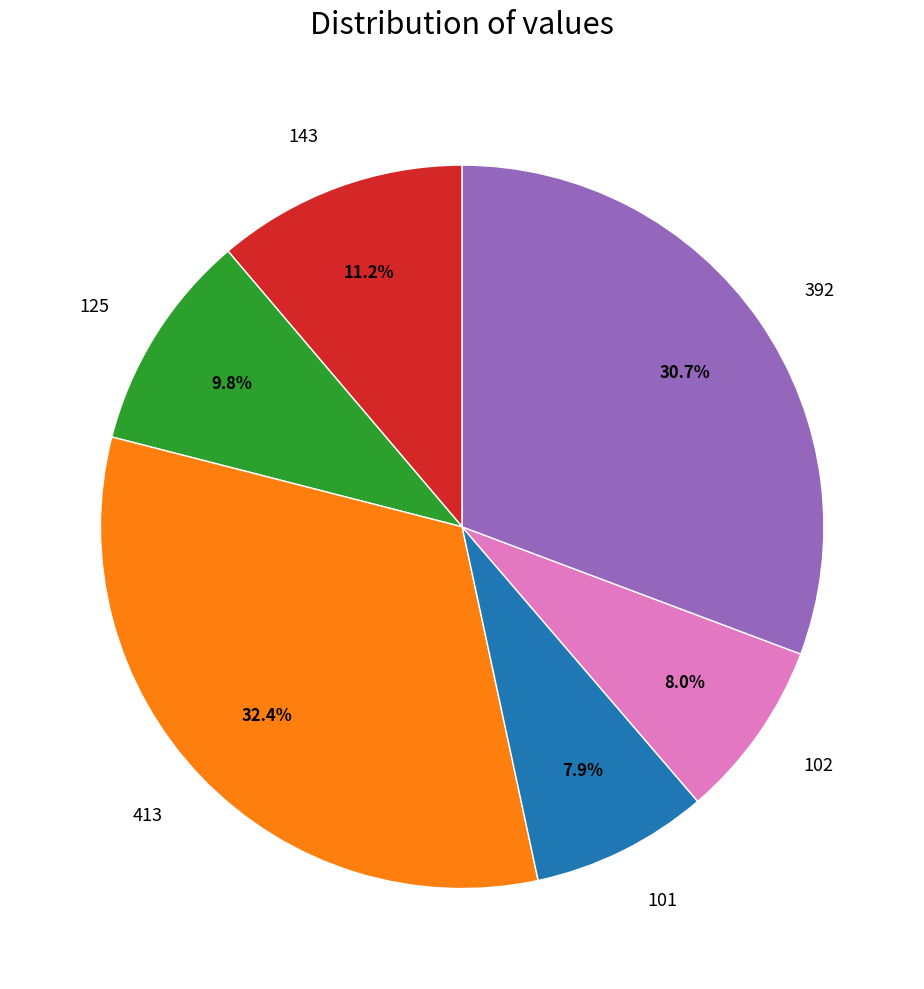

The 413 slice represents 32% of the pie. True or false?

True